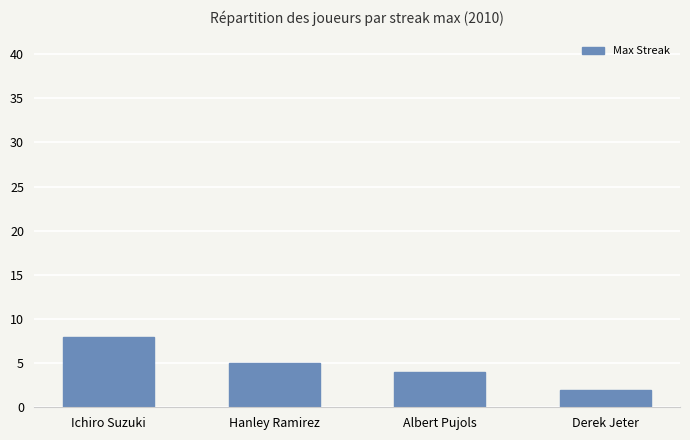

Reading left to right, extract all data points from this chart.

Ichiro Suzuki=8	Hanley Ramirez=5	Albert Pujols=4	Derek Jeter=2